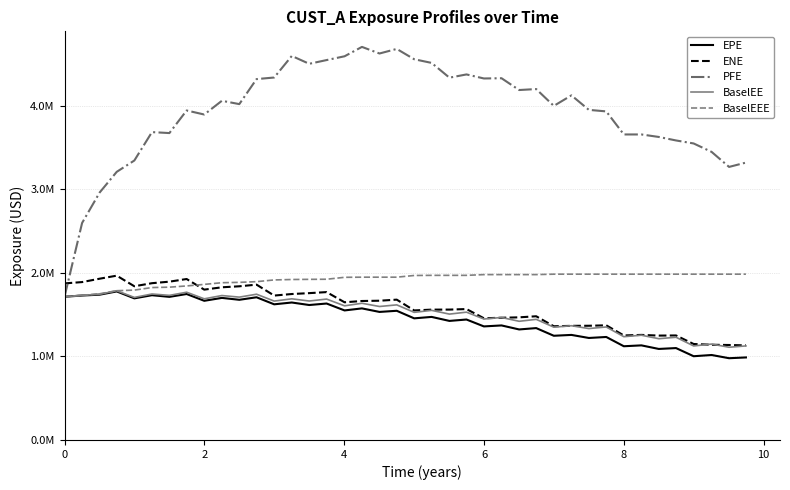

What is the sum of all BaselEEE values?

76866190.6